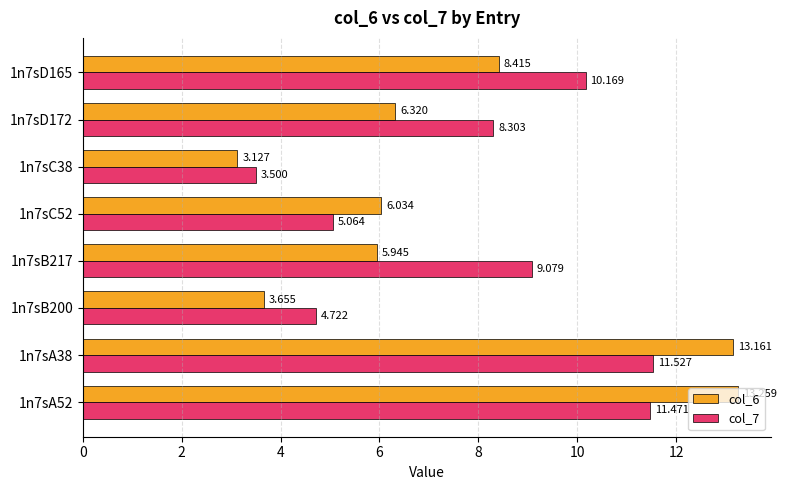

Which series has the largest total across all categories?

col_7